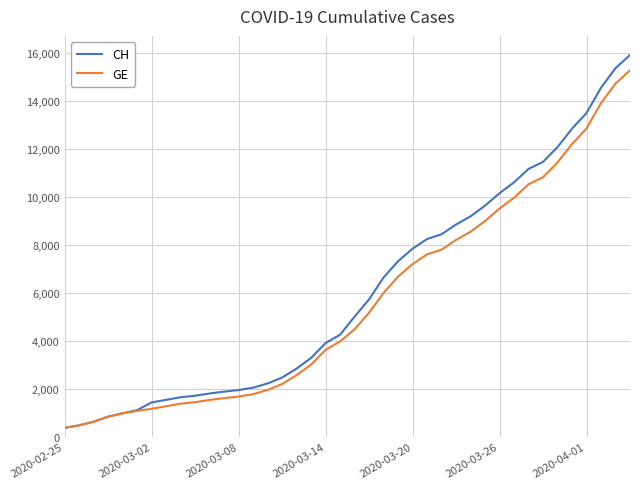

Which series has the widest spread of values?

CH